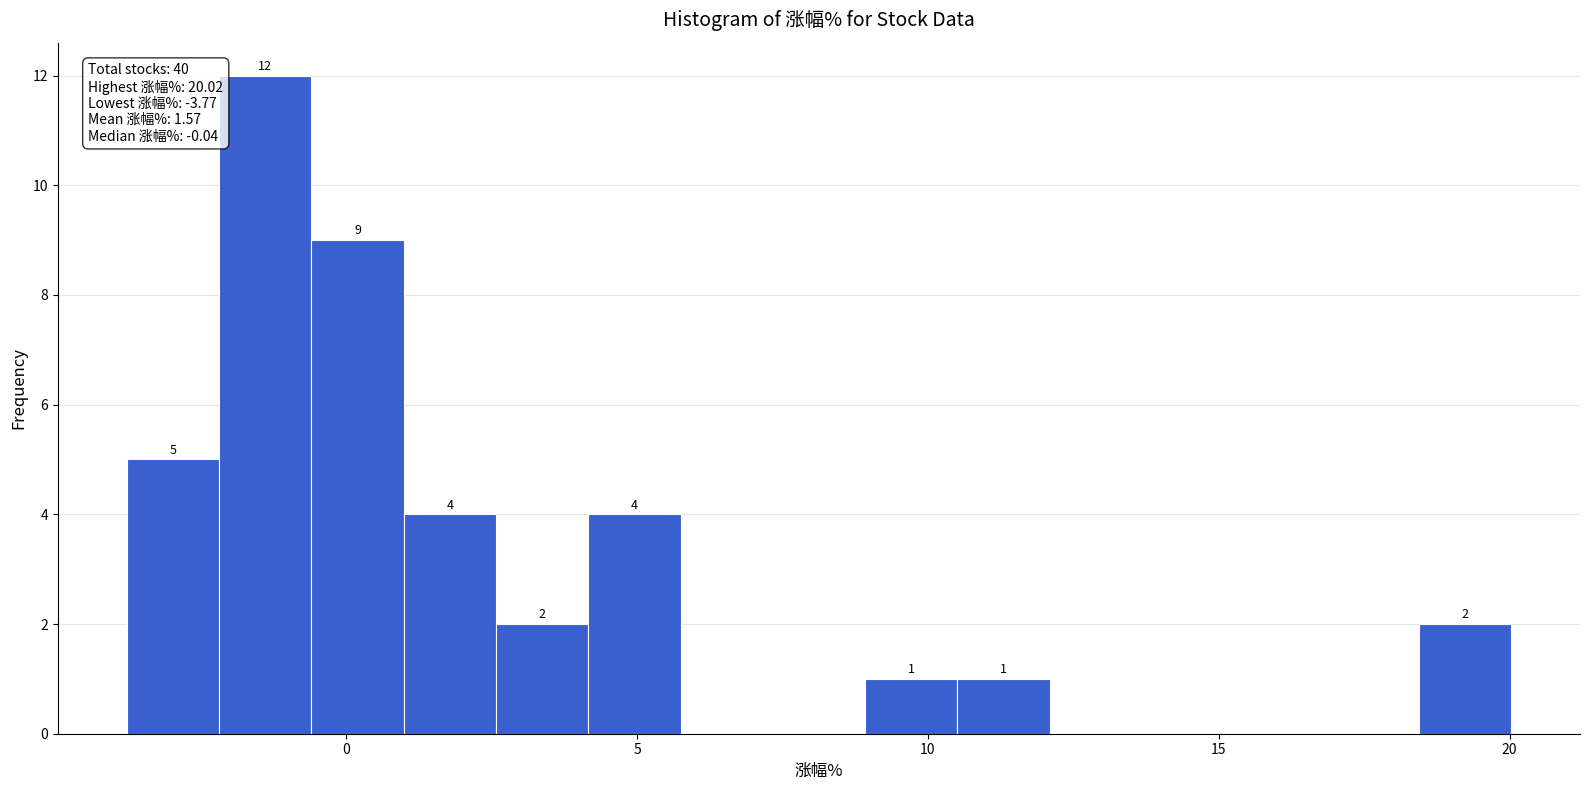

Read against the x-axis, roughly where is the centre of the tallest bar?

-1.5